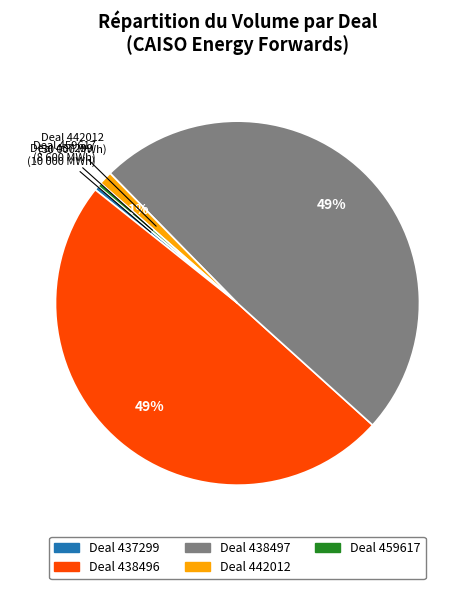

To the nearest percent, what is the combined percentage of Deal 438497 and Deal 459617?

49%